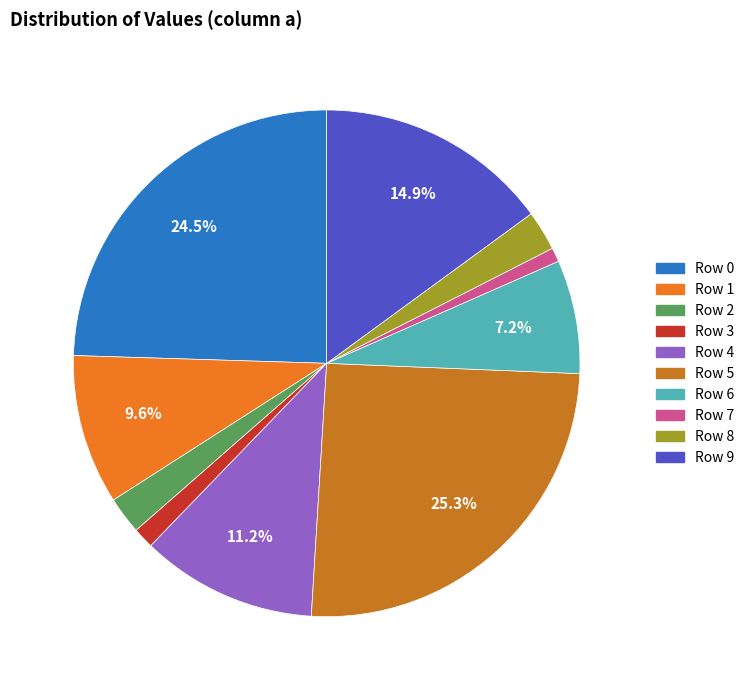

Is it true that Row 9 is 23% of the pie?

False